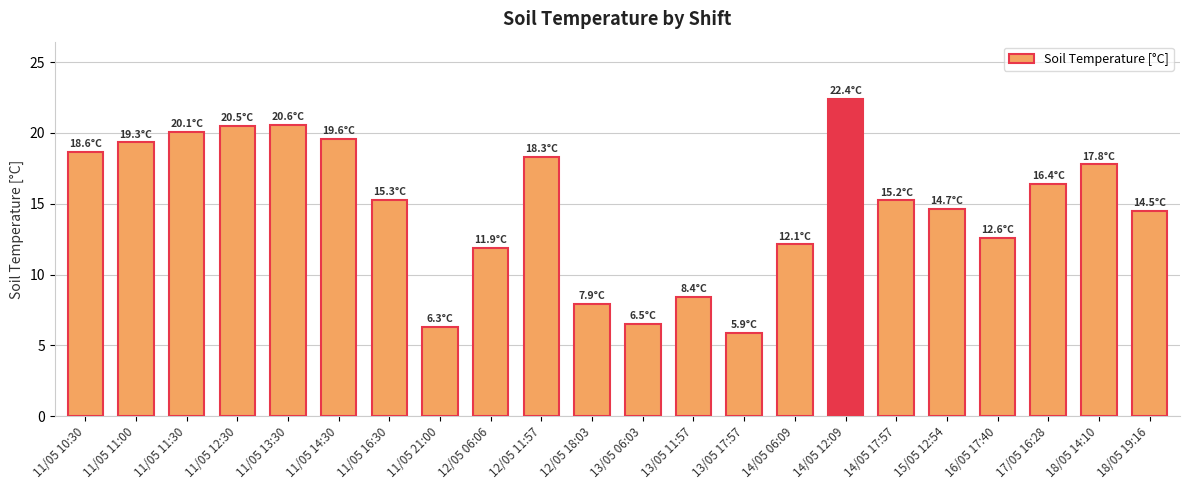

What is the change in value from 13/05 17:57 to 18/05 19:16?

+8.6